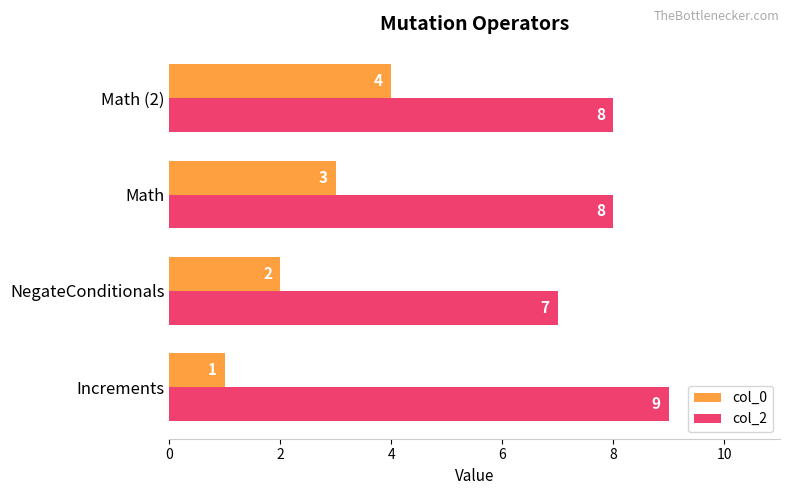

Count the col_0 values in the range 2 to 4.

3